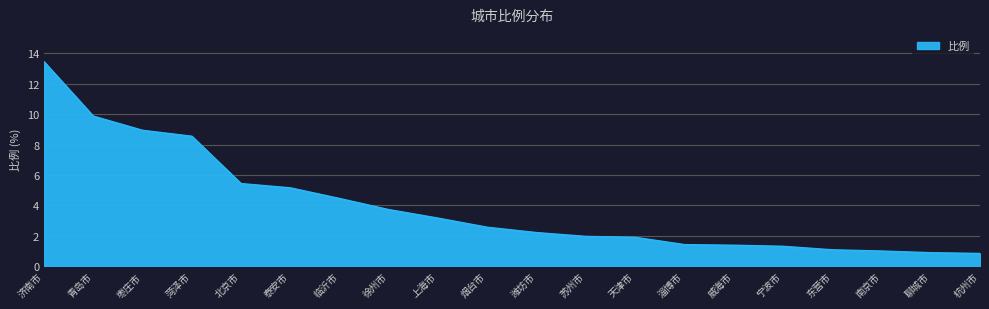

What is the maximum value shown in the chart?

13.4